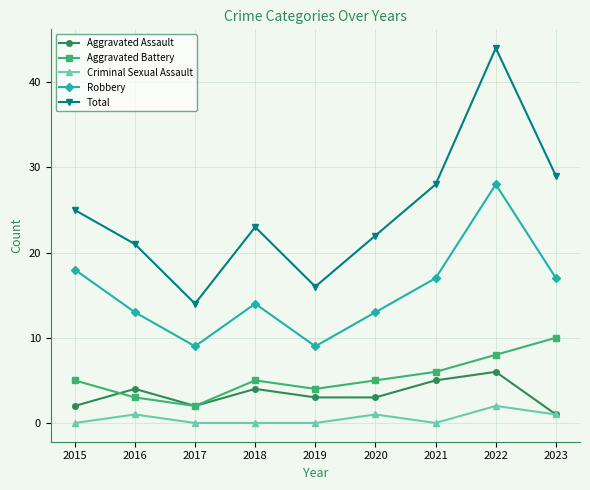

What is the value of the Criminal Sexual Assault point at the 2nd from the left?

1